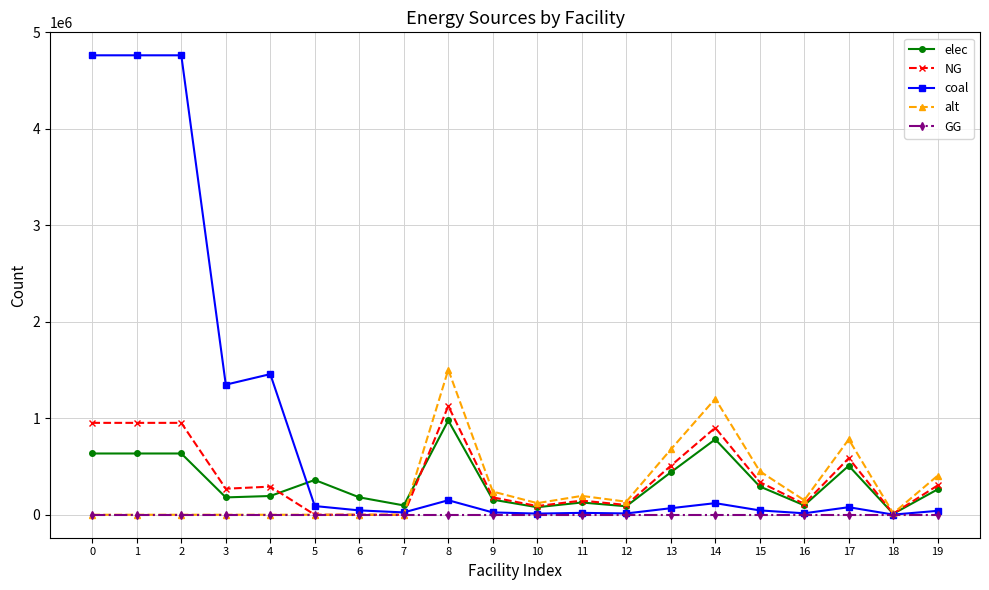

True or false: alt has more than 0 points higher than both neighbors.

True